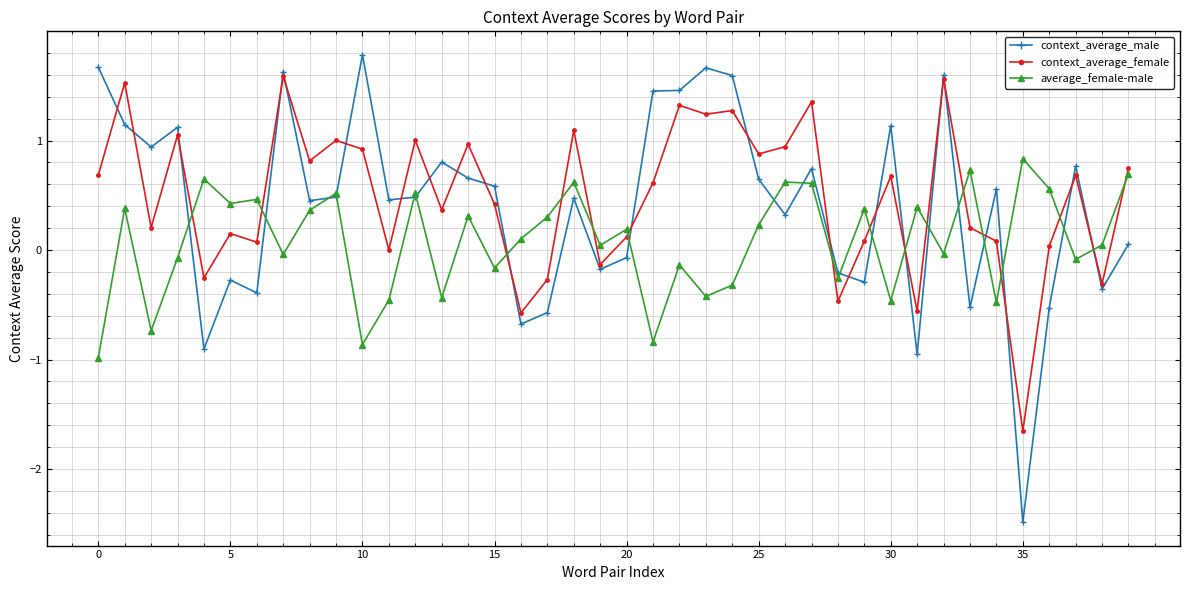

True or false: average_female-male has more than 1 interior local peaks.

True